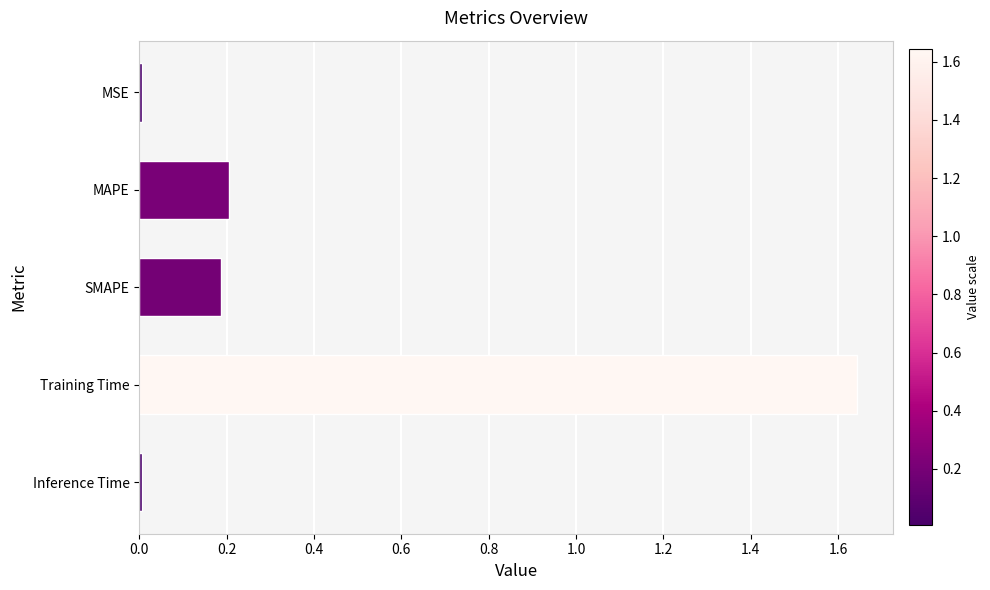

The chart shows a value of 0.2 at SMAPE. True or false?

True